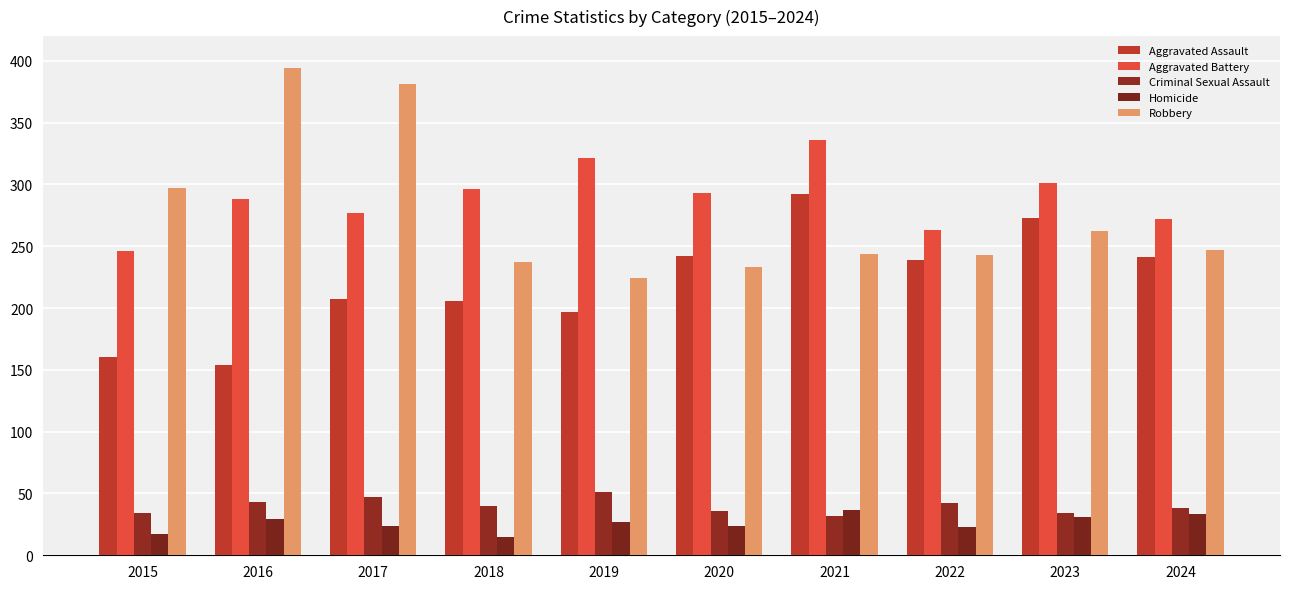

Between 2018 and 2019, which series saw the biggest shift?

Aggravated Battery